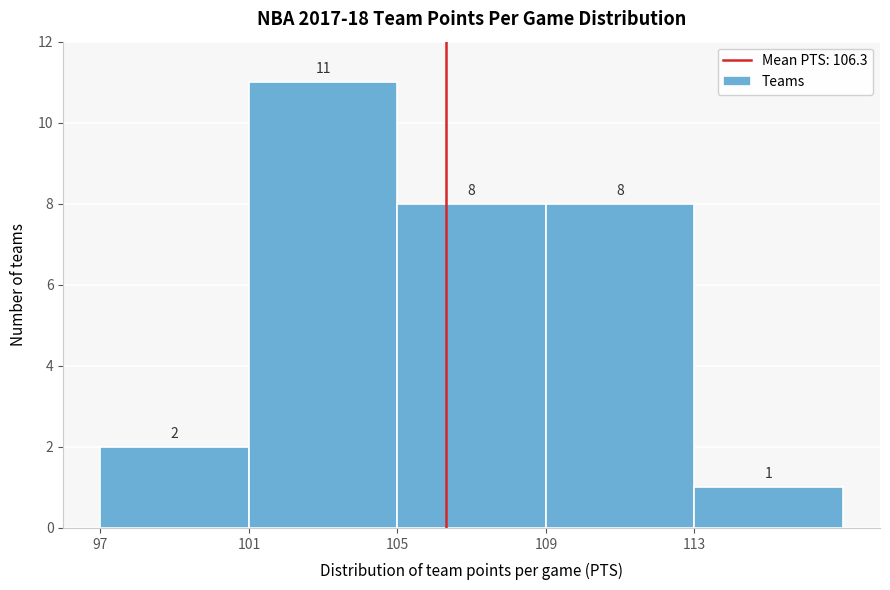

What is the height of the bar covering 113 to 117 on the x-axis?

1